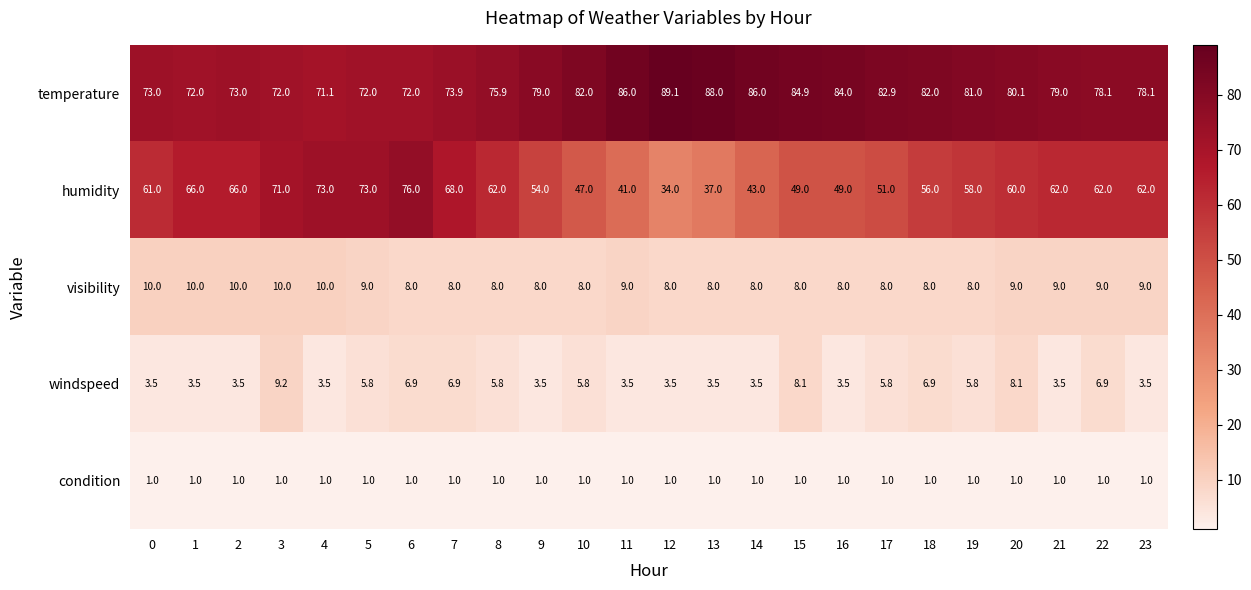

At how many categories does at least one series exceed 38?

24